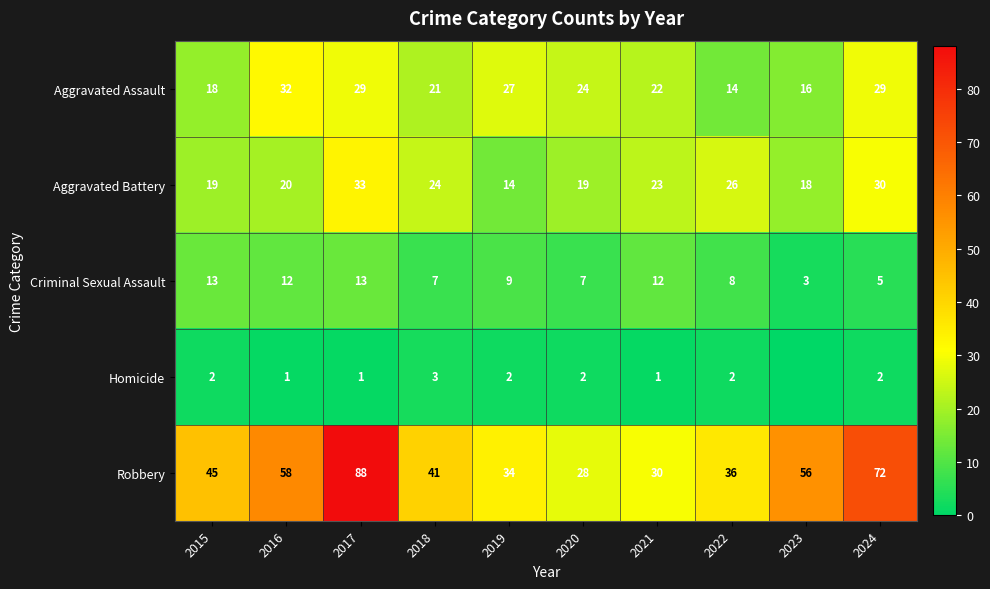

Is the value of Aggravated Assault at 2019 greater than the value of Criminal Sexual Assault at 2021?

Yes